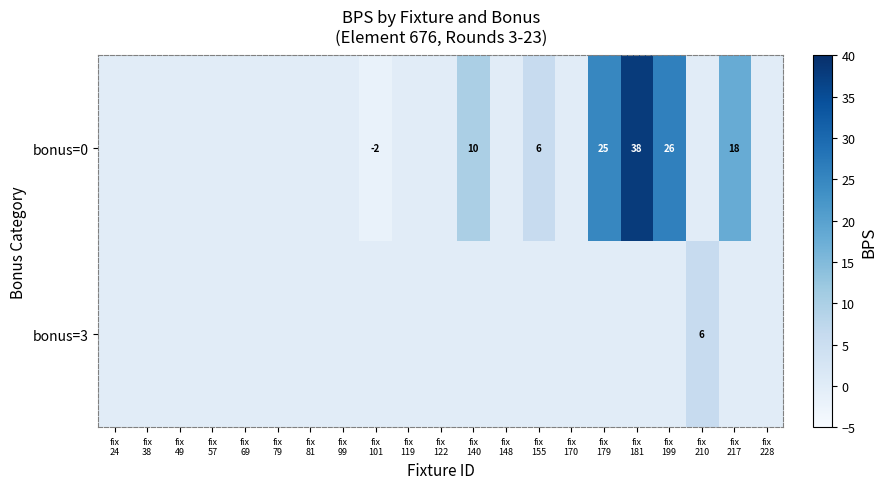

The value of bonus=0 at fix 99 is 17. True or false?

False